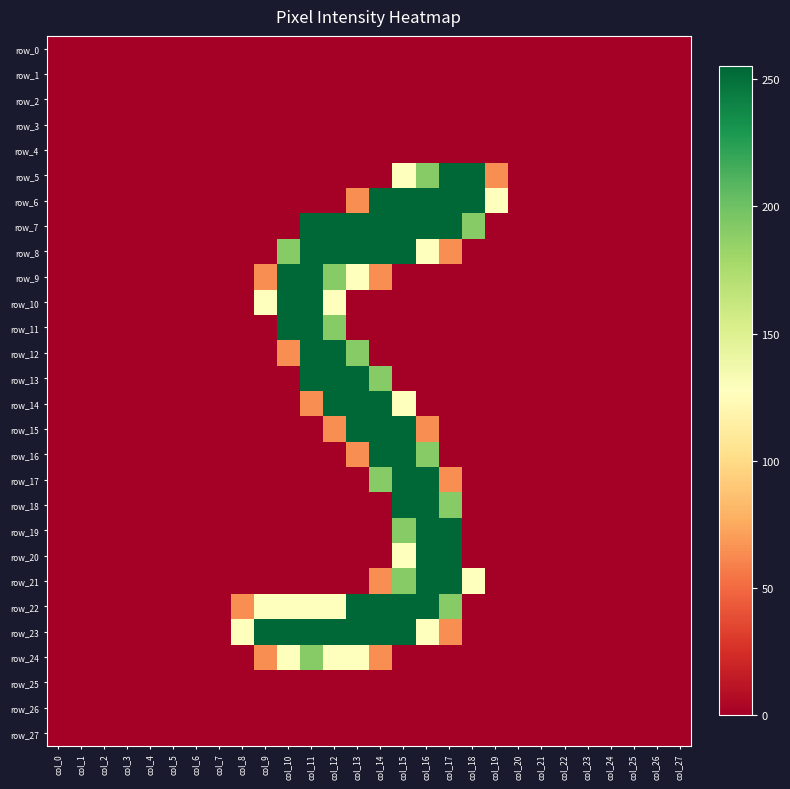

Which has a higher value, col_12 or col_20?

col_12